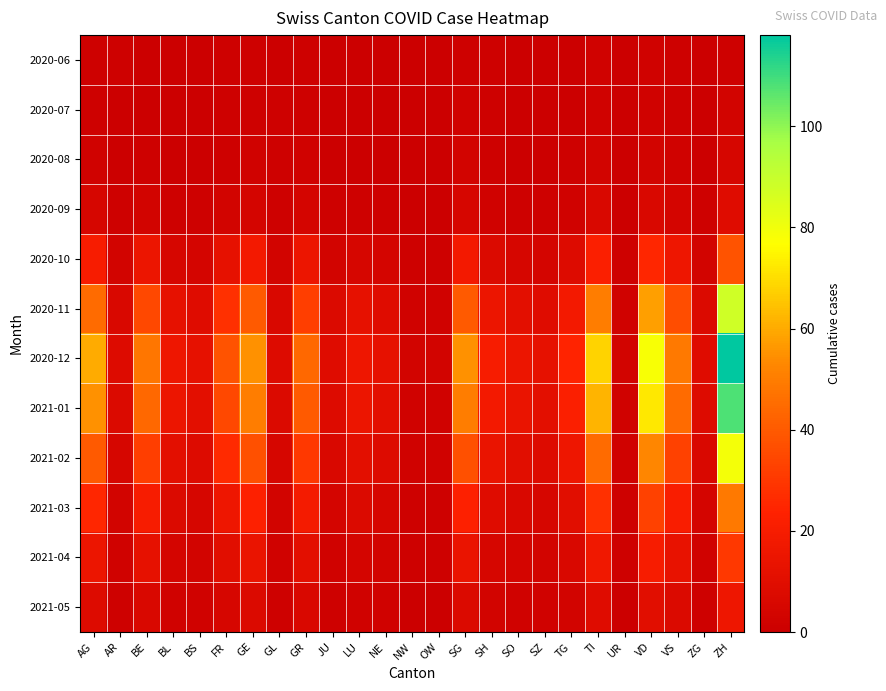

Reading left to right, transcribe all the data shown in this chart.

2020-06: AG=1	AR=1	BE=0	BL=0	BS=0	FR=1	GE=1	GL=0	GR=1	JU=0	LU=0	NE=0	NW=0	OW=0	SG=1	SH=1	SO=0	SZ=0	TG=0	TI=2	UR=0	VD=2	VS=1	ZG=0	ZH=1
2020-07: AG=1	AR=0	BE=0	BL=0	BS=0	FR=1	GE=1	GL=1	GR=1	JU=0	LU=0	NE=0	NW=0	OW=0	SG=2	SH=1	SO=0	SZ=0	TG=0	TI=2	UR=0	VD=2	VS=1	ZG=0	ZH=3
2020-08: AG=2	AR=0	BE=1	BL=0	BS=0	FR=1	GE=2	GL=1	GR=2	JU=0	LU=0	NE=0	NW=0	OW=0	SG=3	SH=1	SO=0	SZ=0	TG=1	TI=3	UR=0	VD=3	VS=2	ZG=0	ZH=5
2020-09: AG=5	AR=1	BE=3	BL=1	BS=1	FR=3	GE=4	GL=1	GR=4	JU=1	LU=1	NE=1	NW=0	OW=0	SG=5	SH=2	SO=1	SZ=1	TG=2	TI=6	UR=0	VD=6	VS=4	ZG=1	ZH=9
2020-10: AG=20	AR=3	BE=15	BL=5	BS=4	FR=12	GE=18	GL=3	GR=15	JU=3	LU=5	NE=4	NW=1	OW=1	SG=18	SH=7	SO=5	SZ=4	TG=8	TI=22	UR=1	VD=25	VS=16	ZG=3	ZH=38
2020-11: AG=45	AR=6	BE=35	BL=12	BS=9	FR=28	GE=40	GL=6	GR=32	JU=7	LU=12	NE=9	NW=2	OW=2	SG=40	SH=15	SO=11	SZ=9	TG=18	TI=50	UR=2	VD=58	VS=36	ZG=7	ZH=88
2020-12: AG=60	AR=8	BE=48	BL=16	BS=12	FR=38	GE=55	GL=8	GR=44	JU=9	LU=16	NE=12	NW=3	OW=3	SG=55	SH=20	SO=15	SZ=12	TG=24	TI=68	UR=3	VD=78	VS=49	ZG=9	ZH=118
2021-01: AG=55	AR=7	BE=44	BL=15	BS=11	FR=35	GE=50	GL=7	GR=40	JU=8	LU=15	NE=11	NW=2	OW=2	SG=50	SH=18	SO=14	SZ=11	TG=22	TI=62	UR=2	VD=72	VS=45	ZG=8	ZH=108
2021-02: AG=40	AR=5	BE=32	BL=11	BS=8	FR=26	GE=37	GL=5	GR=30	JU=6	LU=11	NE=8	NW=2	OW=2	SG=37	SH=14	SO=10	SZ=8	TG=16	TI=45	UR=2	VD=53	VS=33	ZG=6	ZH=79
2021-03: AG=25	AR=3	BE=20	BL=7	BS=5	FR=16	GE=23	GL=3	GR=19	JU=4	LU=7	NE=5	NW=1	OW=1	SG=23	SH=9	SO=6	SZ=5	TG=10	TI=28	UR=1	VD=33	VS=21	ZG=4	ZH=49
2021-04: AG=15	AR=2	BE=12	BL=4	BS=3	FR=10	GE=14	GL=2	GR=11	JU=2	LU=4	NE=3	NW=1	OW=1	SG=14	SH=5	SO=4	SZ=3	TG=6	TI=17	UR=1	VD=20	VS=13	ZG=2	ZH=30
2021-05: AG=8	AR=1	BE=6	BL=2	BS=2	FR=5	GE=7	GL=1	GR=6	JU=1	LU=2	NE=2	NW=0	OW=0	SG=7	SH=3	SO=2	SZ=2	TG=3	TI=9	UR=0	VD=10	VS=7	ZG=1	ZH=16